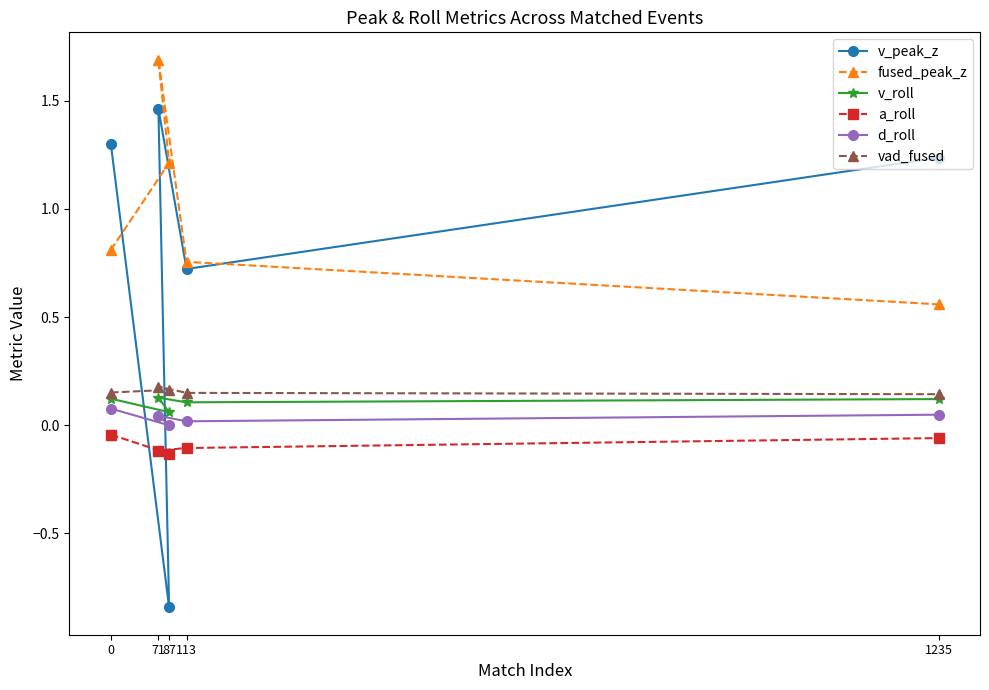

List the series in order of their peak value, lowest first.

a_roll, d_roll, v_roll, vad_fused, v_peak_z, fused_peak_z